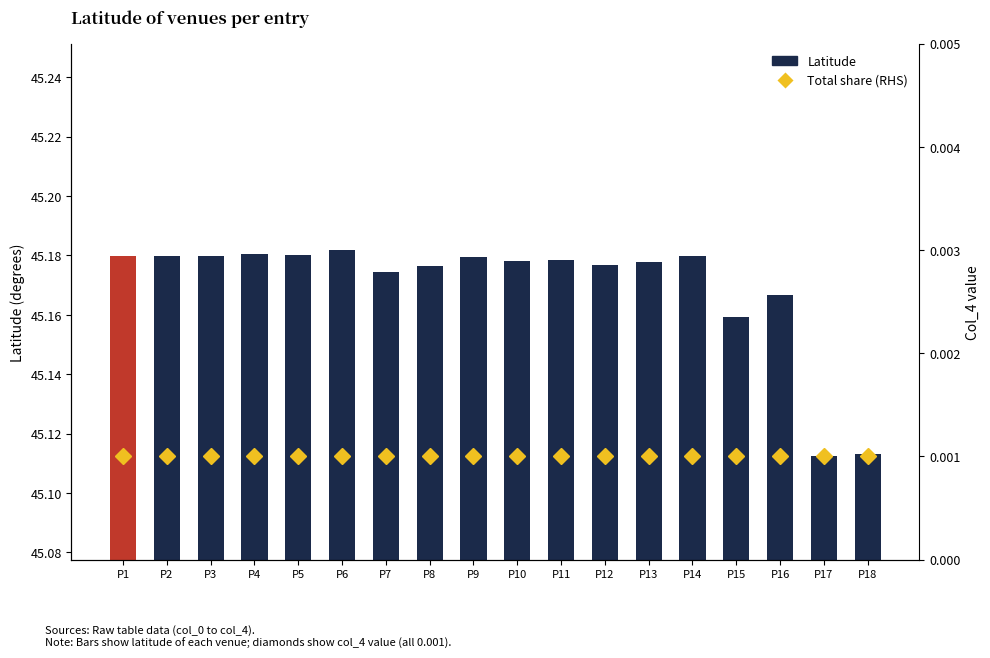

How many groups of bars are there?

18